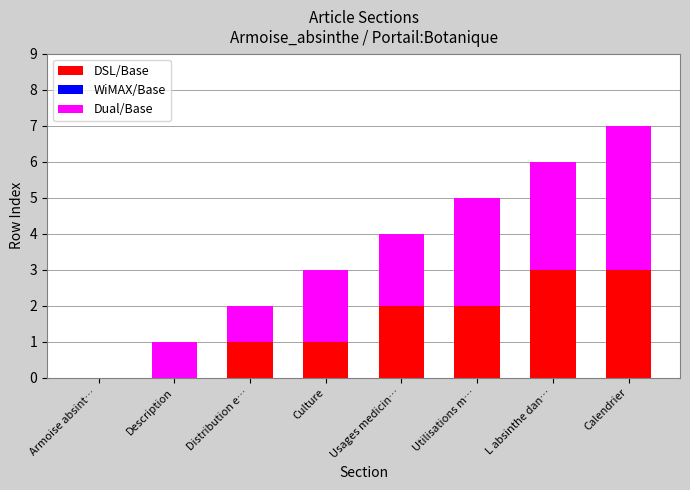

At which category is the sum across all series the highest?

Calendrier